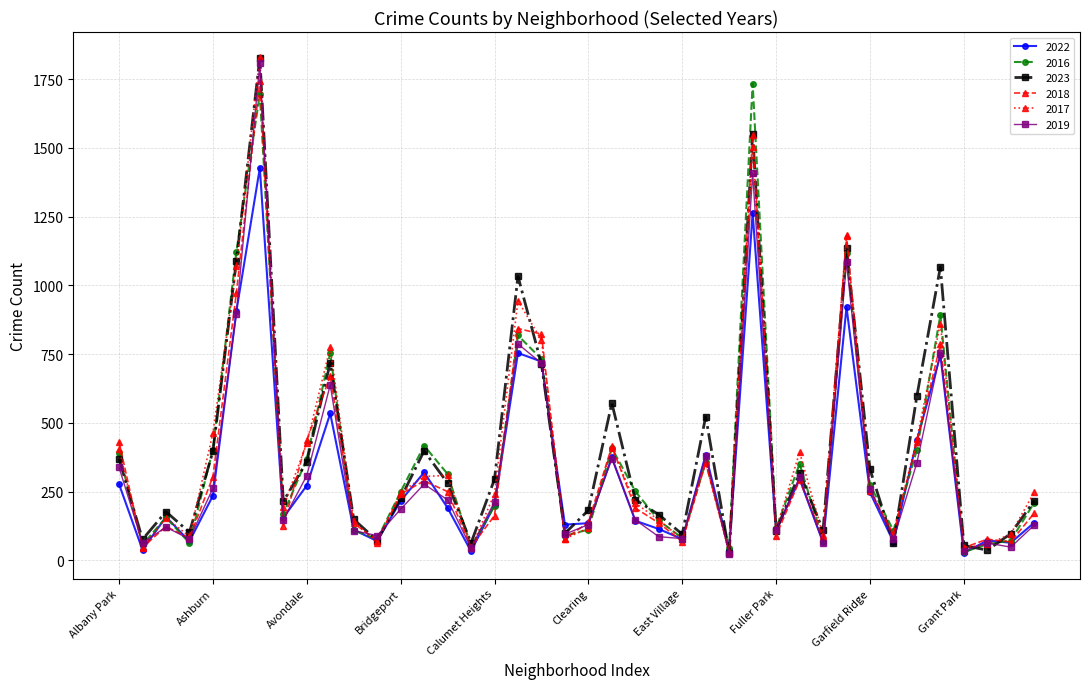

In 2023, how many points are higher than both neighbors (excluding endpoints)?

11